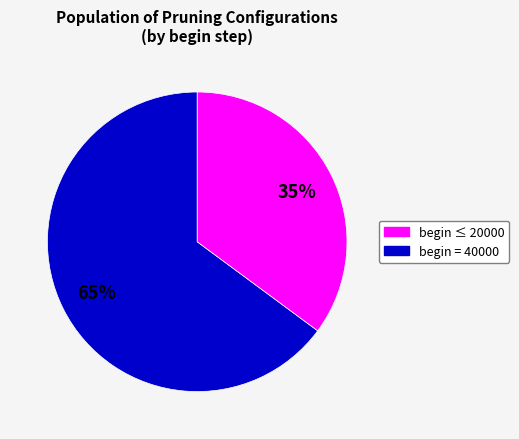

Which category has the biggest portion of the pie?

begin ≤ 20000